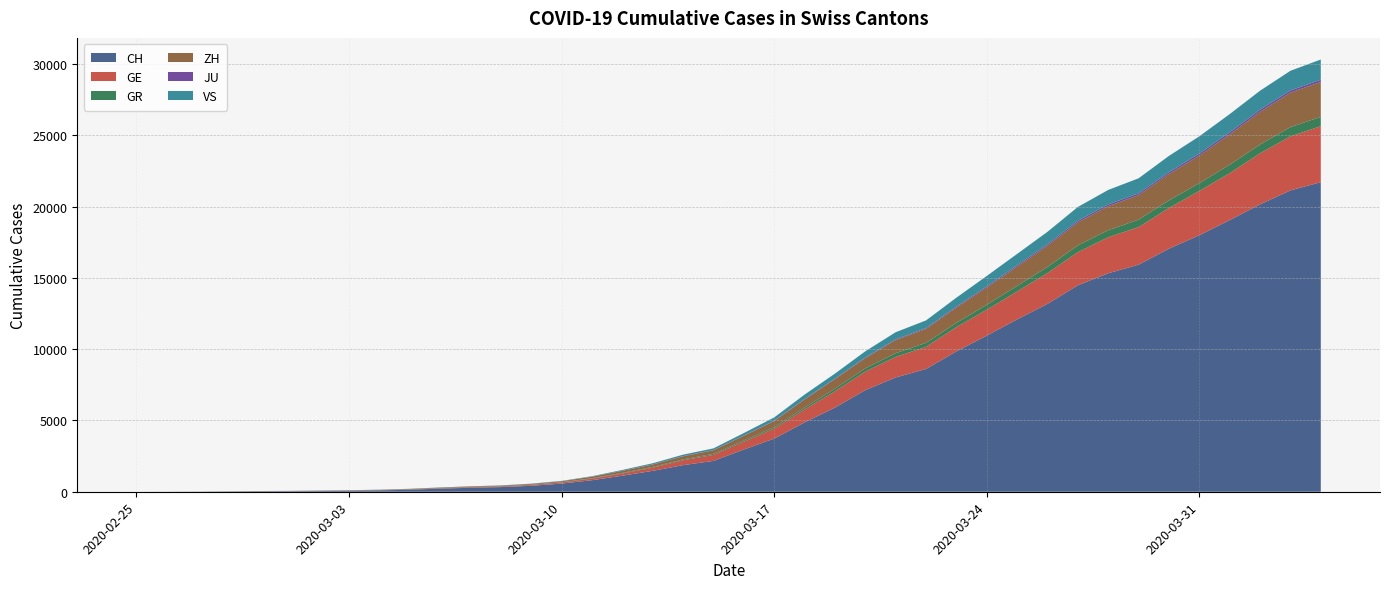

Reading left to right, what are all the values shown in this chart?

CH: 0	4	8	19	29	35	49	68	96	142	218	279	327	419	571	809	1128	1466	1869	2163	2962	3728	4865	5903	7129	8019	8614	9850	10954	12093	13182	14488	15329	15932	17056	17996	19064	20163	21144	21722
GE: 0	1	1	4	8	9	10	13	15	20	29	42	44	59	79	112	153	224	343	425	549	701	911	1139	1307	1445	1549	1703	1820	1960	2161	2322	2527	2638	2855	3109	3289	3582	3793	3928
GR: 0	2	2	6	6	6	9	9	12	14	16	17	18	18	22	31	43	53	56	71	84	101	128	182	226	258	284	300	343	393	433	474	495	519	535	547	592	622	649	657
ZH: 0	0	2	2	6	7	10	13	15	23	29	34	40	49	62	101	140	163	218	250	326	429	568	679	711	919	978	1067	1213	1357	1489	1616	1690	1722	1848	1936	2125	2289	2417	2450
JU: 0	0	1	1	1	1	1	2	2	4	4	5	5	7	7	7	12	17	18	19	25	29	32	36	44	54	61	69	82	92	100	114	119	127	128	140	145	149	149	154
VS: 0	0	0	1	1	2	3	3	4	5	6	7	12	17	22	30	53	76	98	115	172	225	312	349	436	498	535	628	728	793	874	968	1017	1055	1144	1211	1282	1334	1385	1418